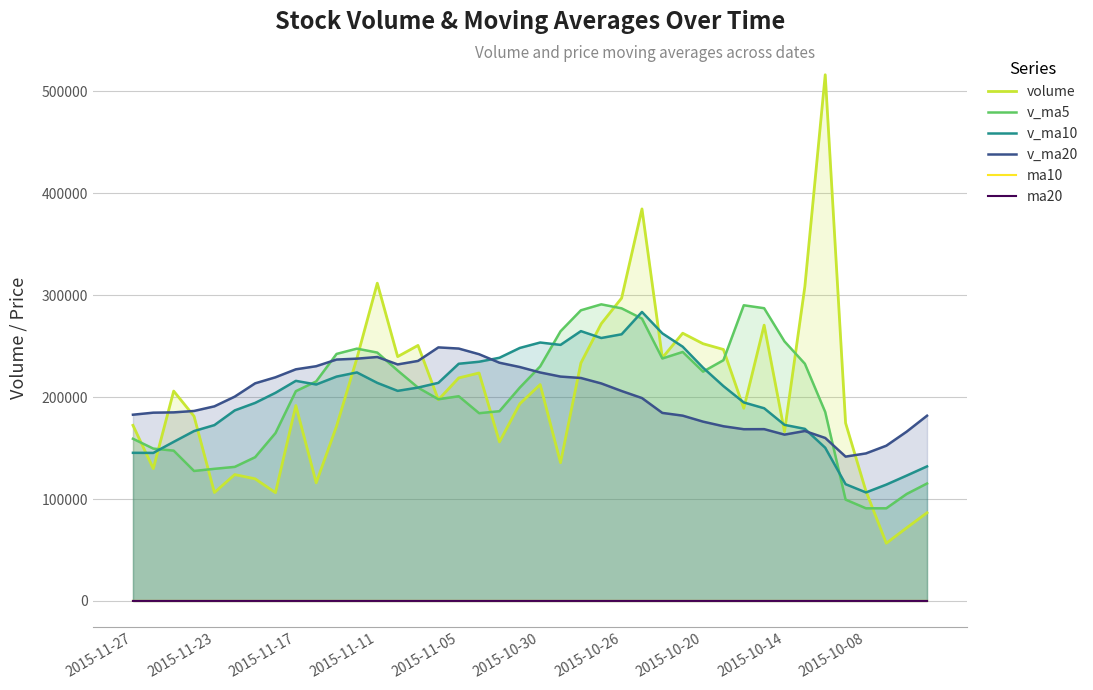

Is it true that volume equals 130863.4 at 19?

False